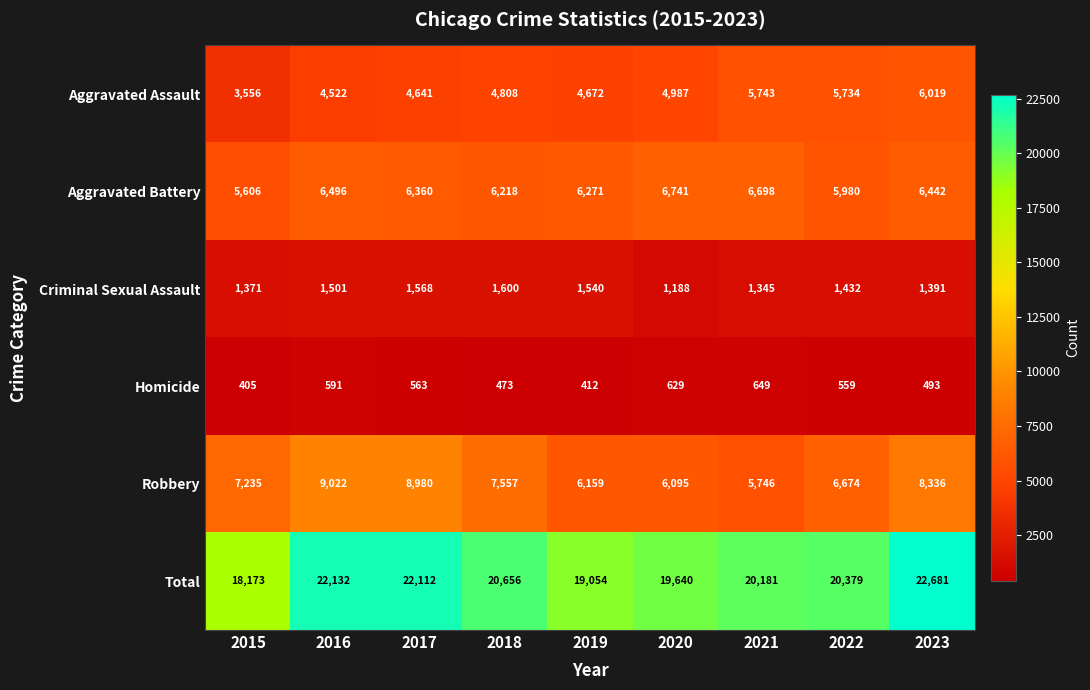

What is the difference between the maximum and minimum values in the Criminal Sexual Assault series?

412